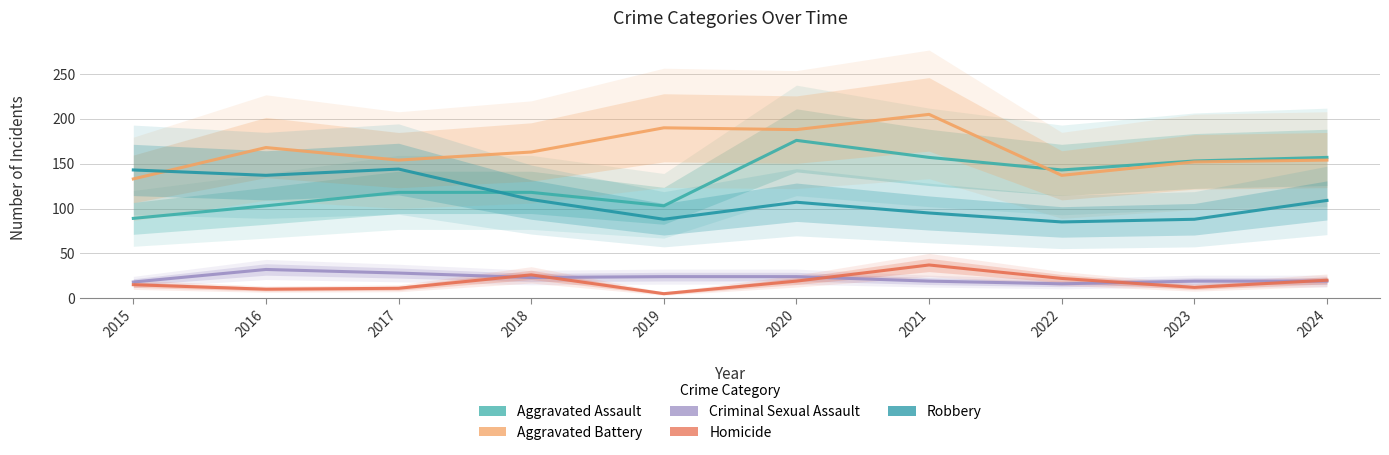

What is the approximate value of Homicide at 2019?

5